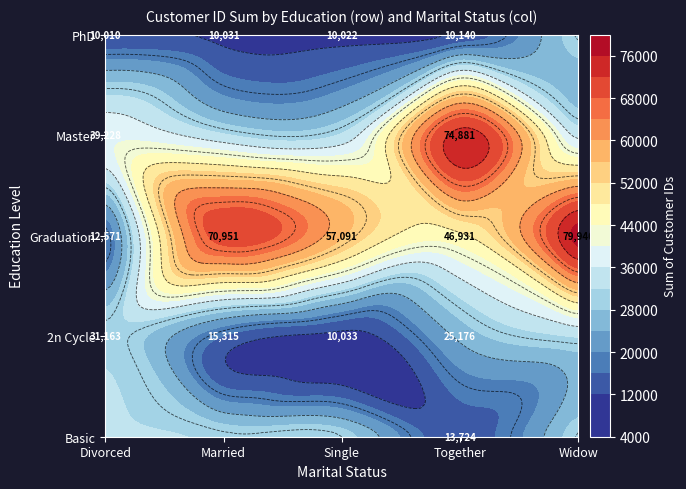

How many data points in Graduation are above 57091?

2